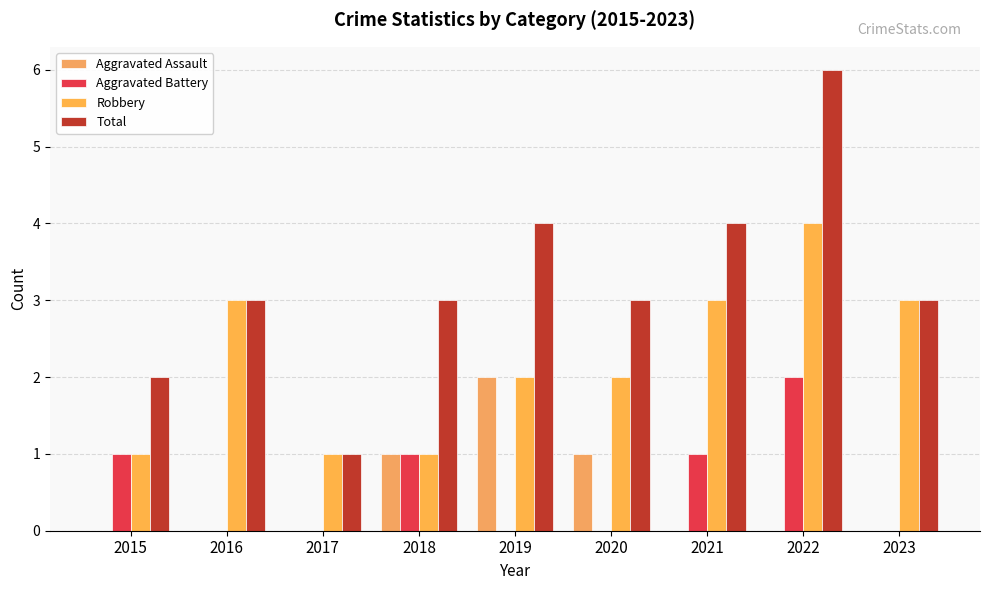

Reading right to left, what are all the values shown in this chart?

Aggravated Assault: 2023=0	2022=0	2021=0	2020=1	2019=2	2018=1	2017=0	2016=0	2015=0
Aggravated Battery: 2023=0	2022=2	2021=1	2020=0	2019=0	2018=1	2017=0	2016=0	2015=1
Robbery: 2023=3	2022=4	2021=3	2020=2	2019=2	2018=1	2017=1	2016=3	2015=1
Total: 2023=3	2022=6	2021=4	2020=3	2019=4	2018=3	2017=1	2016=3	2015=2